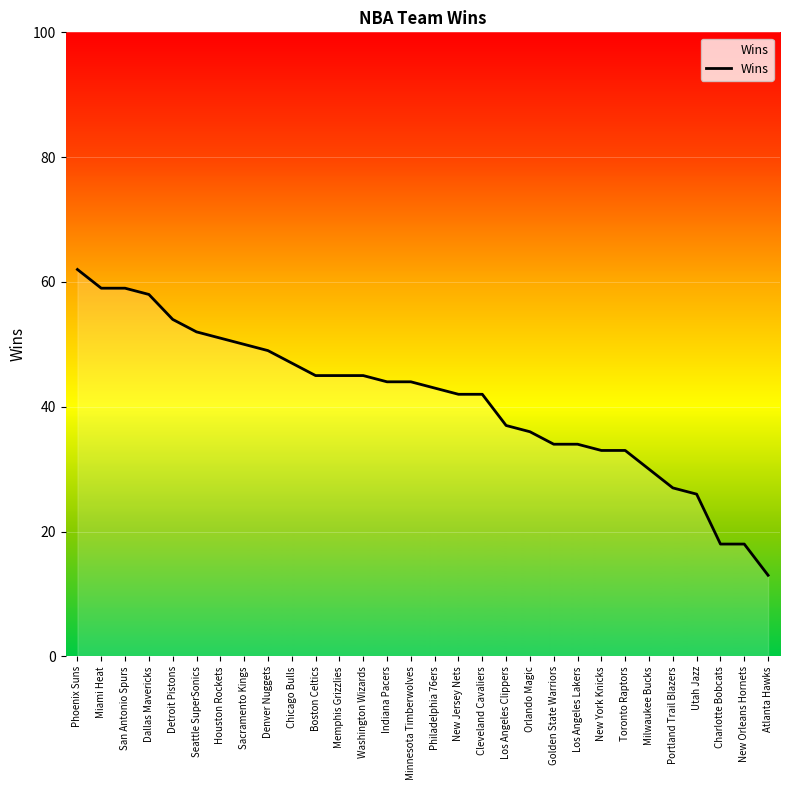

What value does the data have at San Antonio Spurs?

59